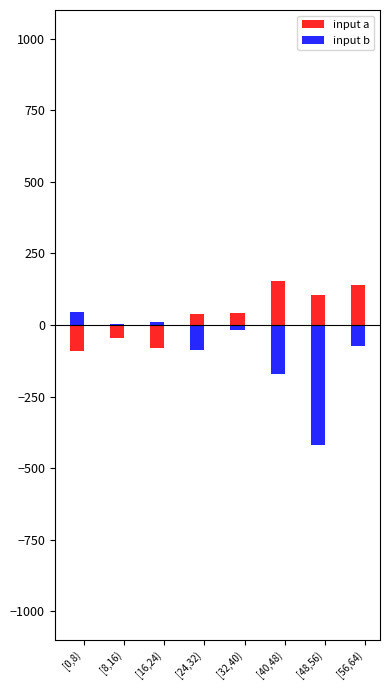

At which label does input b reach its minimum?

[48,56)